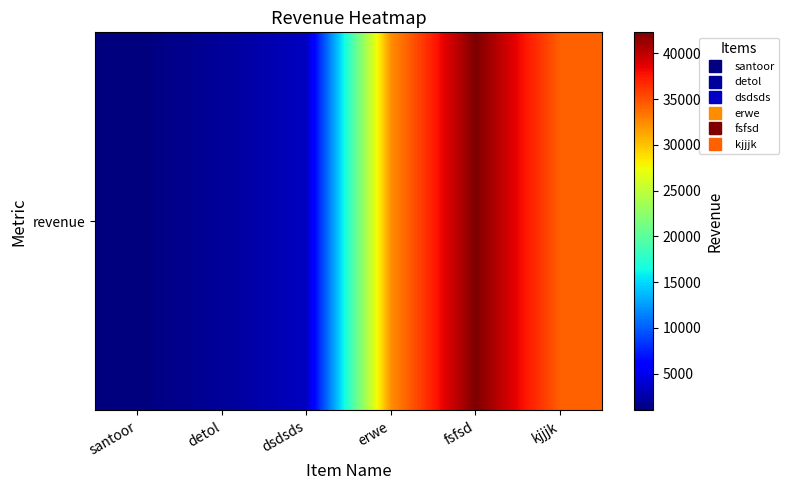

Reading left to right, transcribe all the data shown in this chart.

1000	2000	3423	32332	42312	34343